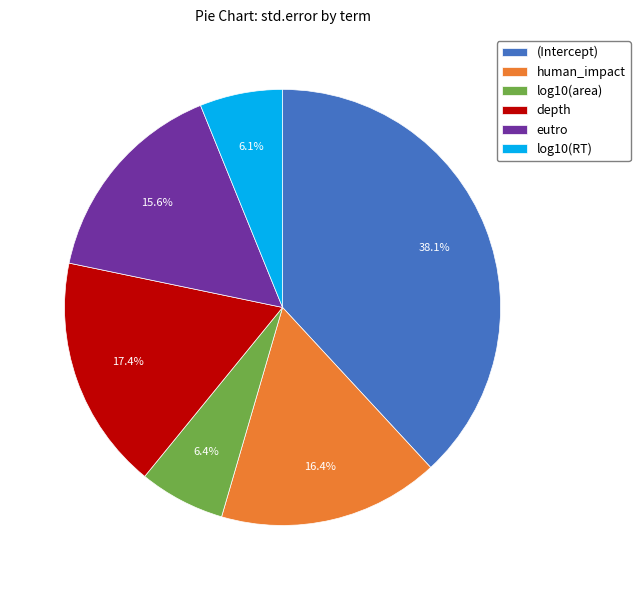

True or false: (Intercept) accounts for 38% of the total.

True